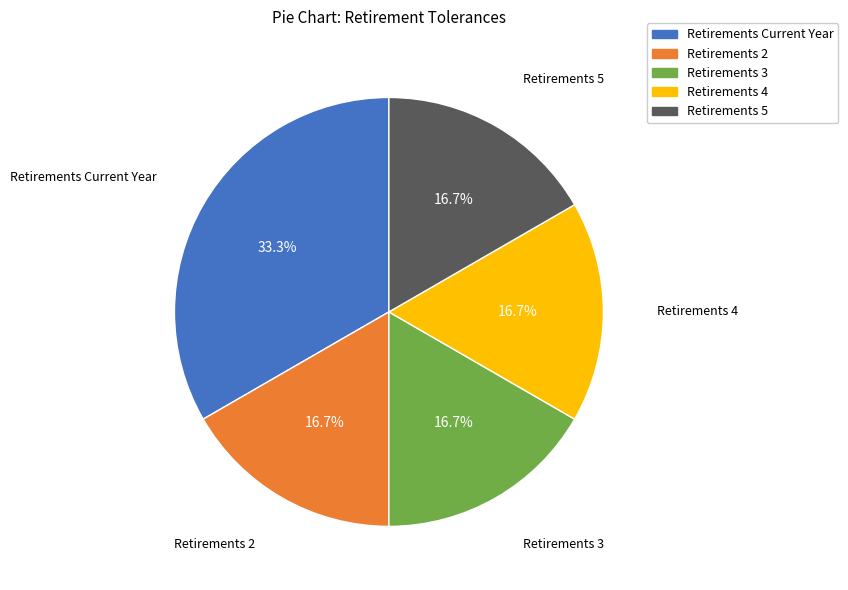

To the nearest percent, what is the difference between the largest and smallest slice percentages?

17%